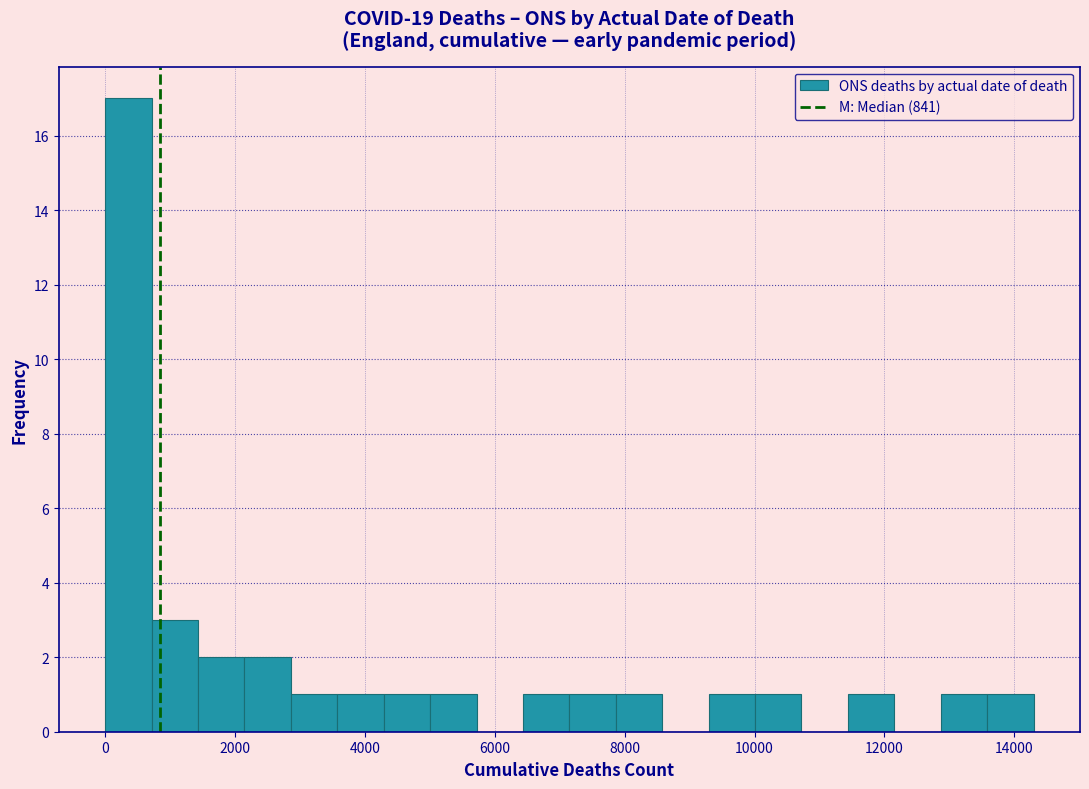

Around what value on the x-axis is the tallest bar? Give the approximate position of its centre, as read against the axis.

400